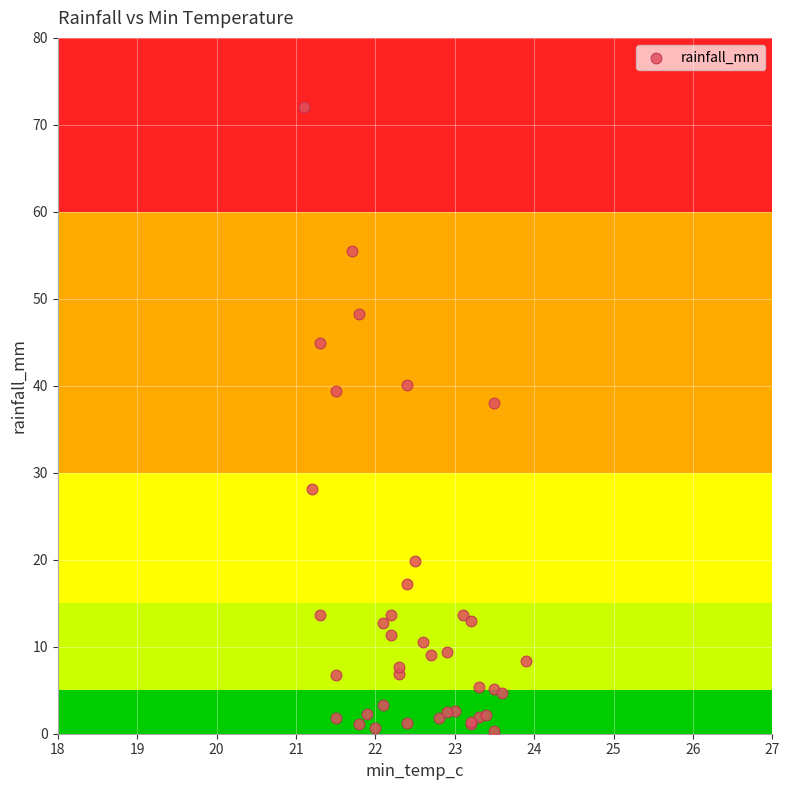

What Y value in the scatter plot is closest to 36?

38.0